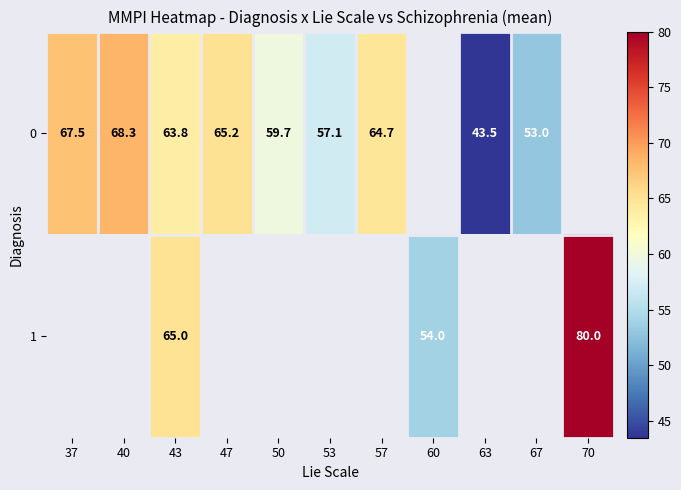

True or false: 1 has a value of 54.0 at 60.

True